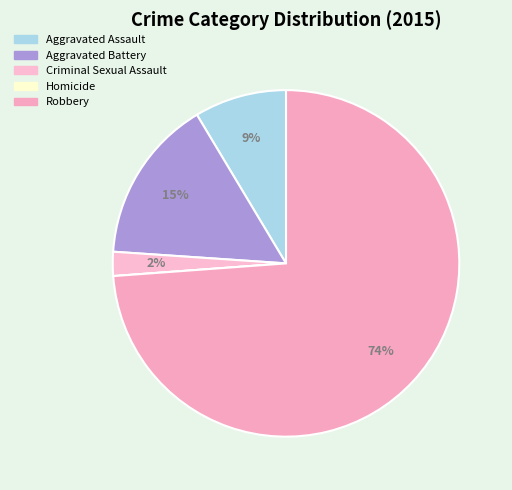

Do Robbery and Aggravated Battery together represent more than half of the pie?

Yes